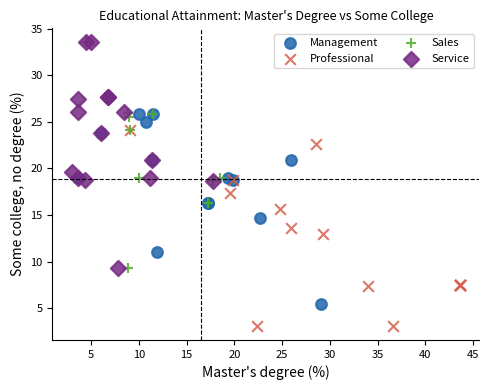

Which series contains the lowest Y value?

Professional